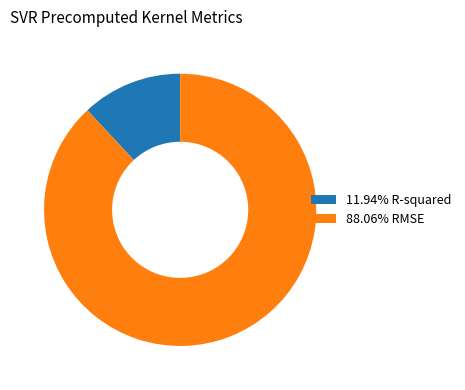

Is there any slice that represents more than half of the pie?

Yes